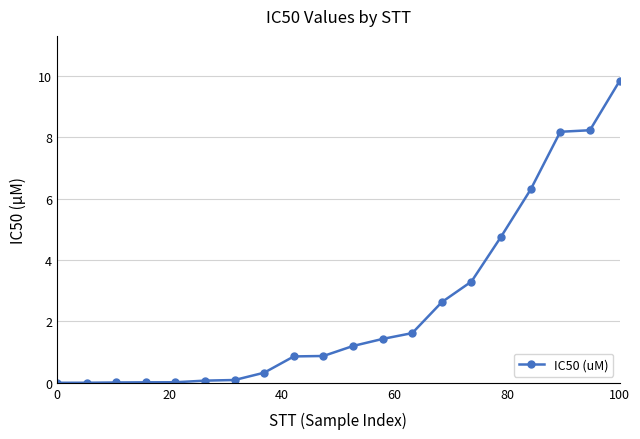

What is the maximum value shown in the chart?

9.8